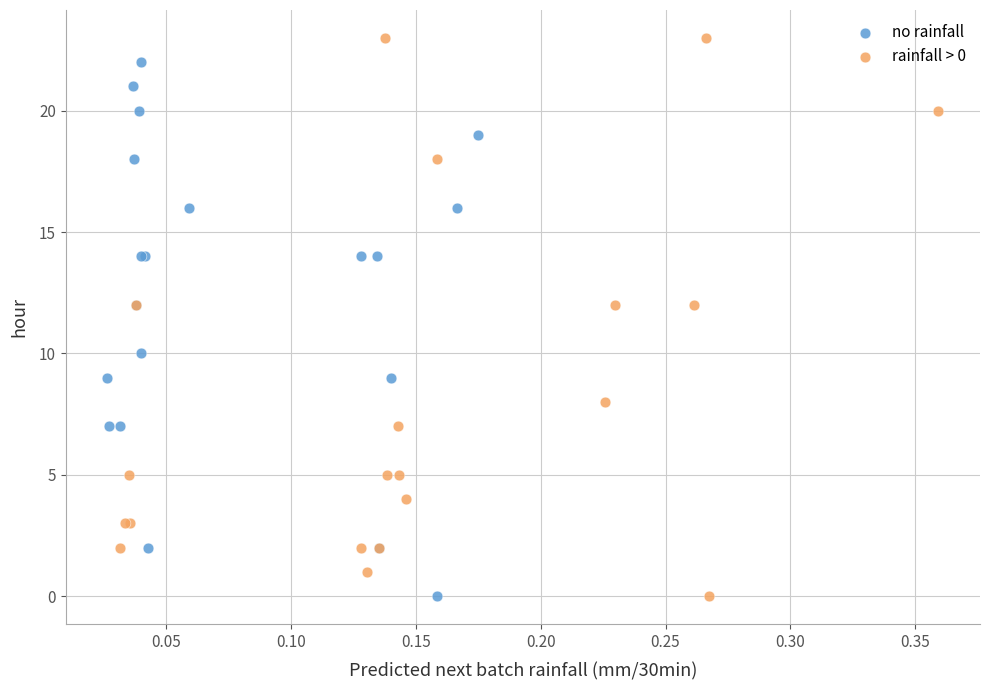

Which series has the widest spread of Y values?

rainfall > 0